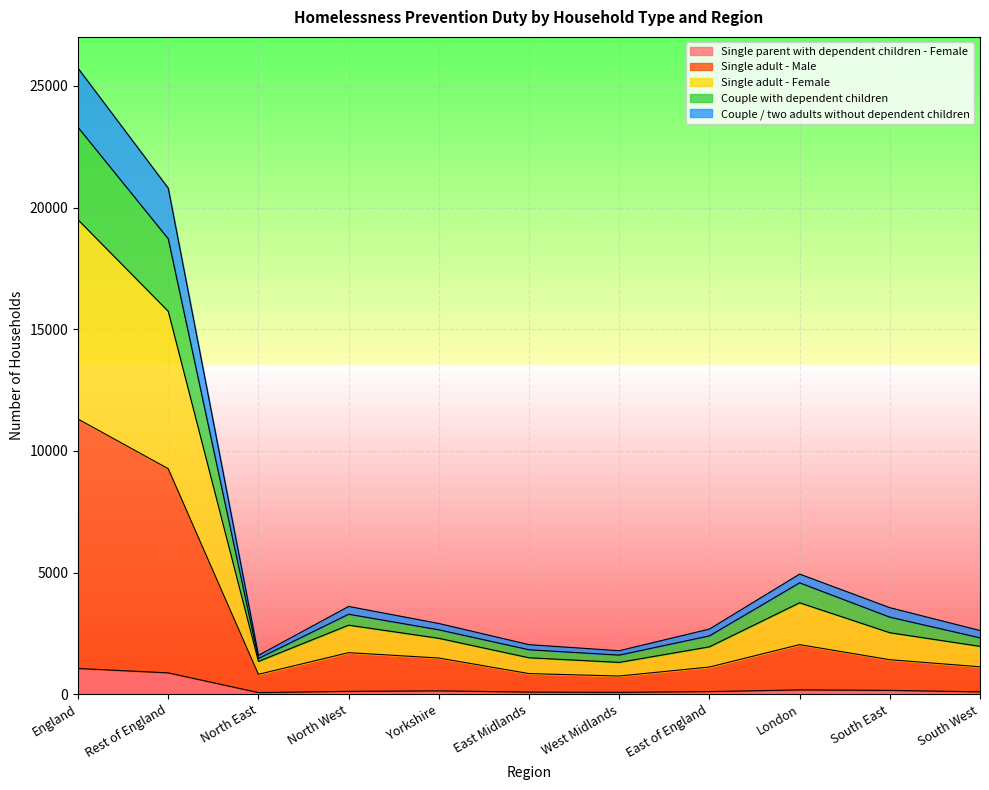

At which category is the sum across all series the highest?

England